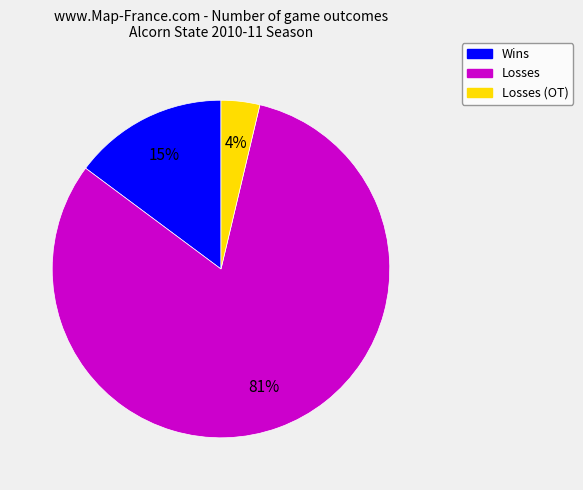

Count the number of slices in the pie.

3